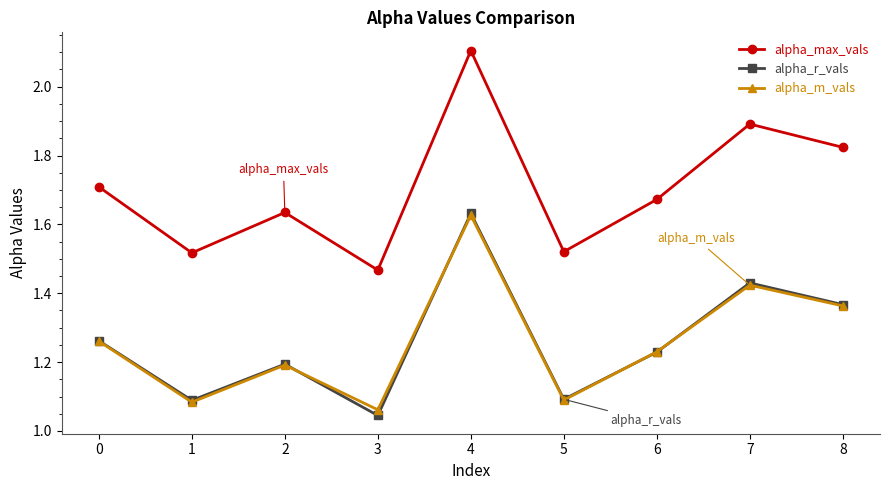

True or false: alpha_r_vals and alpha_max_vals intersect in this chart.

False